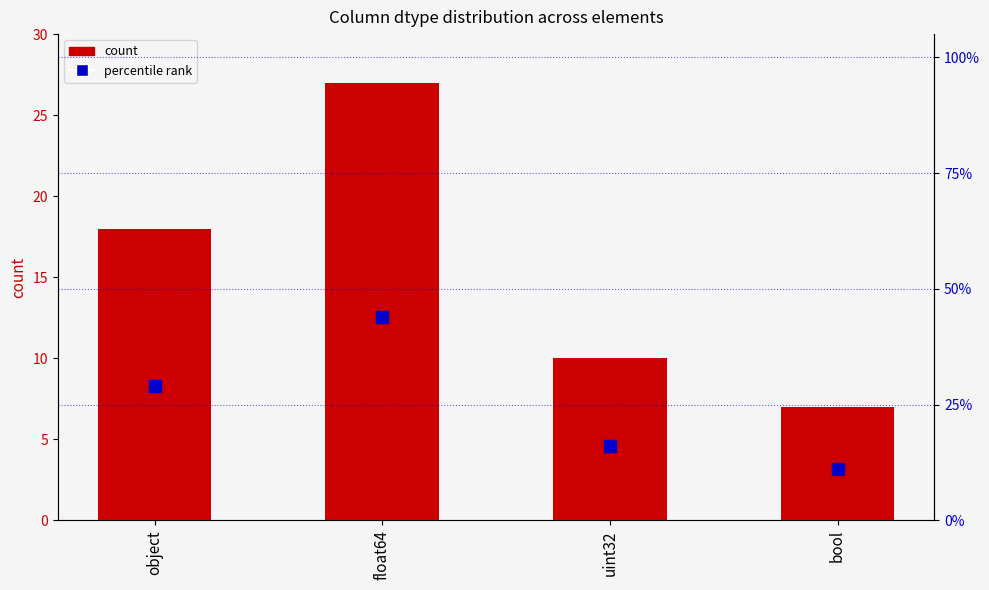

What are all the series names shown in the legend?

count, percentile rank